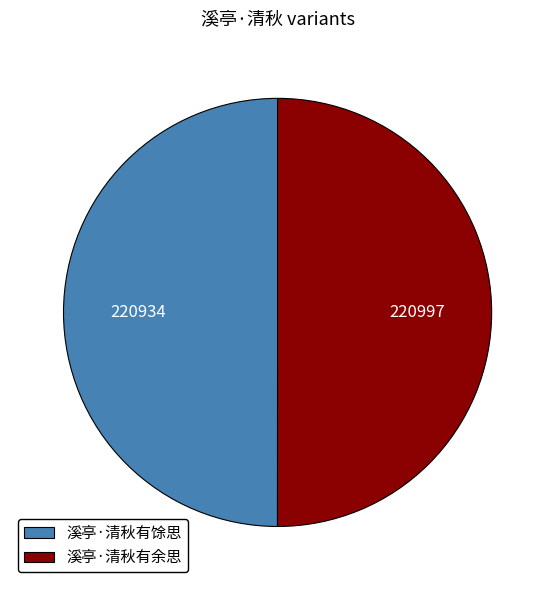

Count the number of slices in the pie.

2